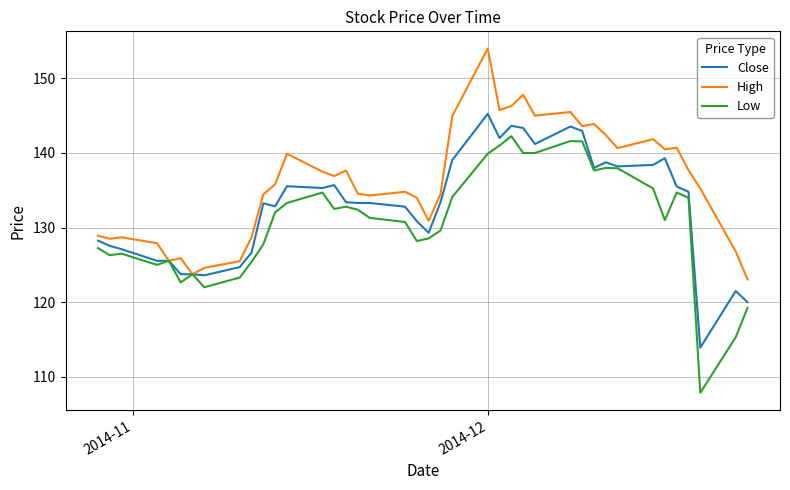

Which series has the largest total across all categories?

High